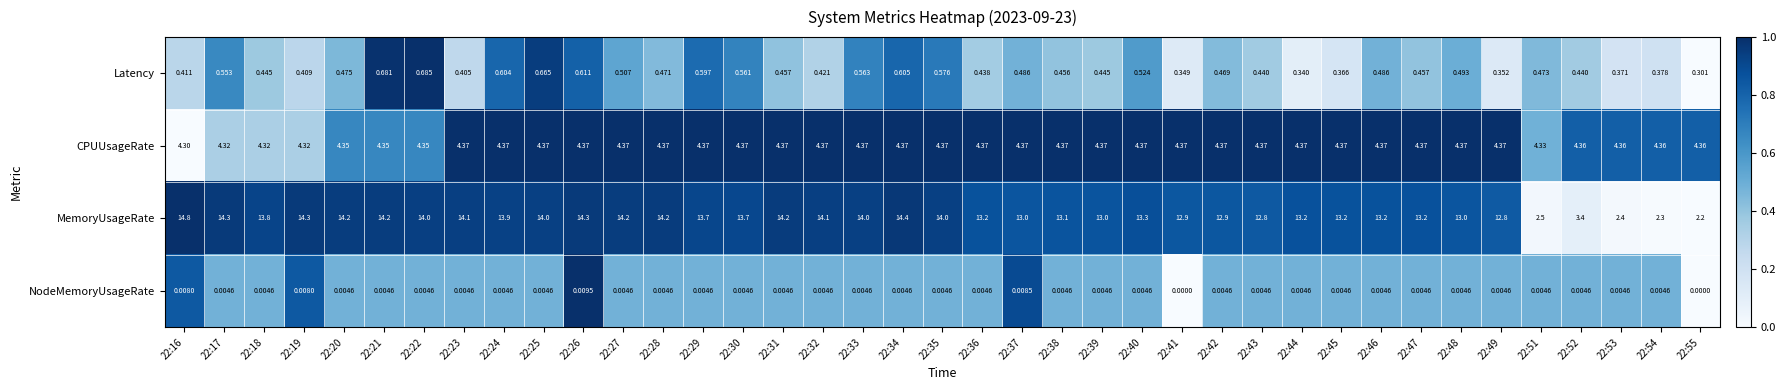

What is the difference between the highest and lowest values at 22:35?

14.0